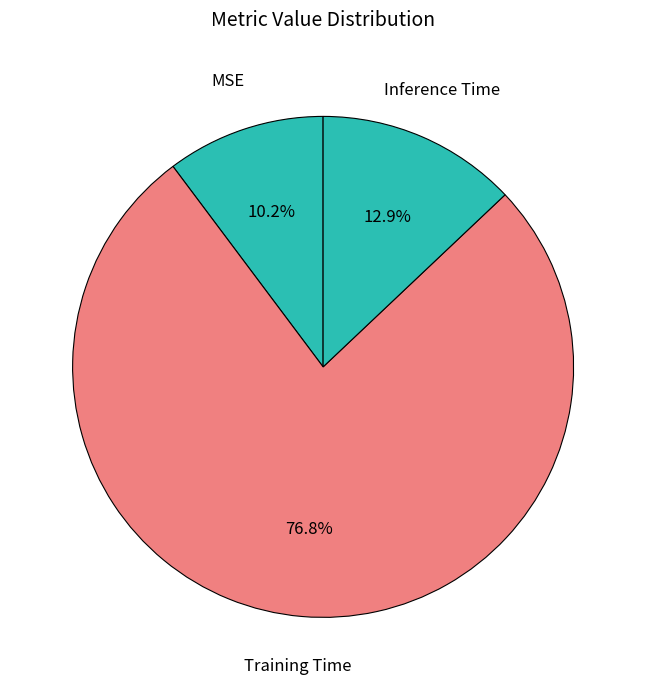

True or false: Training Time accounts for 71% of the total.

False